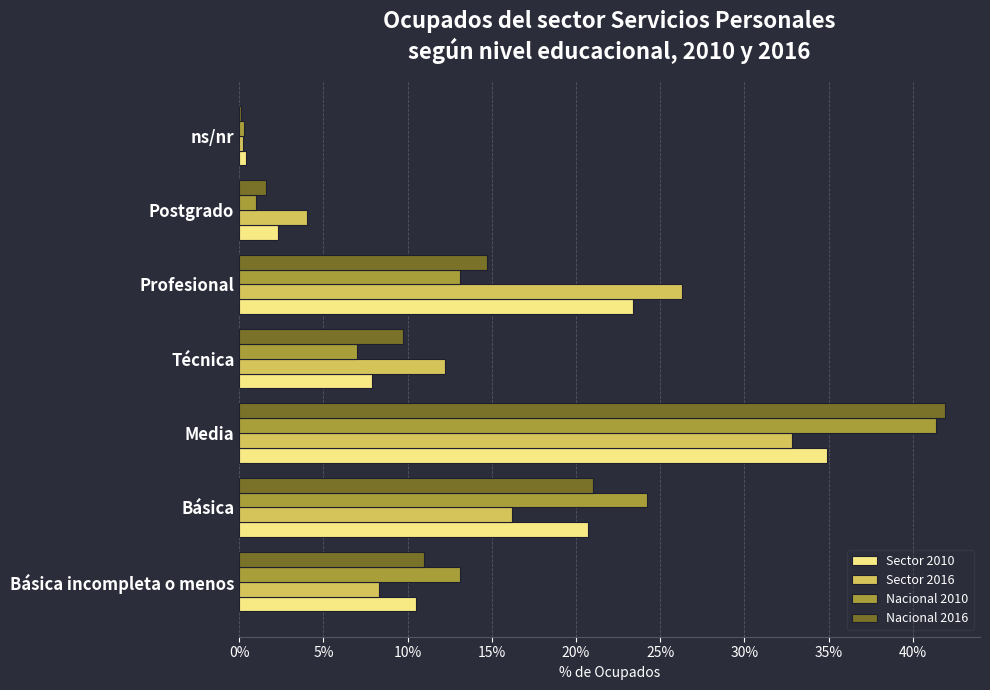

What is the average value of the Nacional 2010 series?

14.3